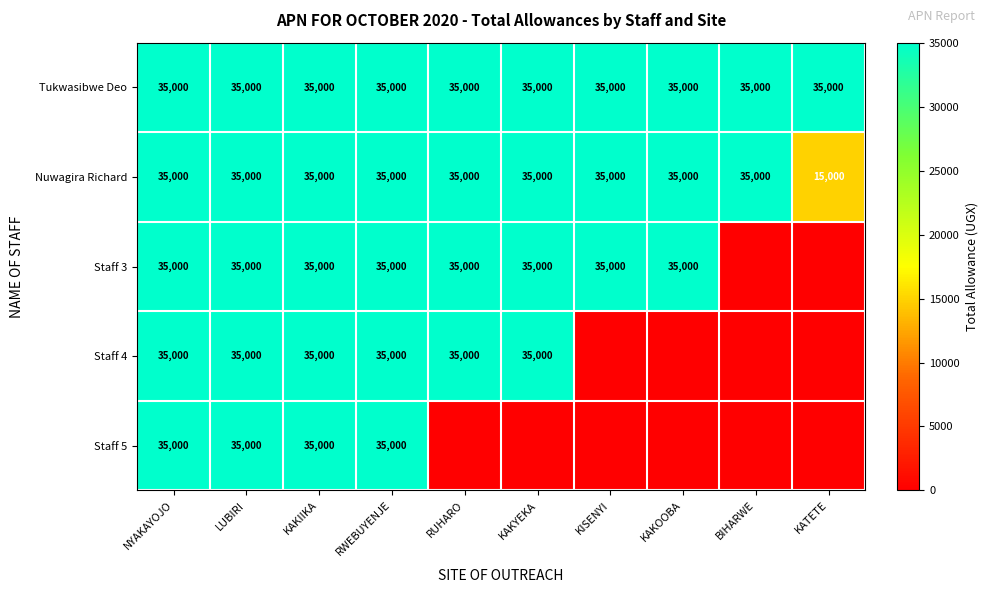

Between BIHARWE and RWEBUYENJE, which is larger?

BIHARWE